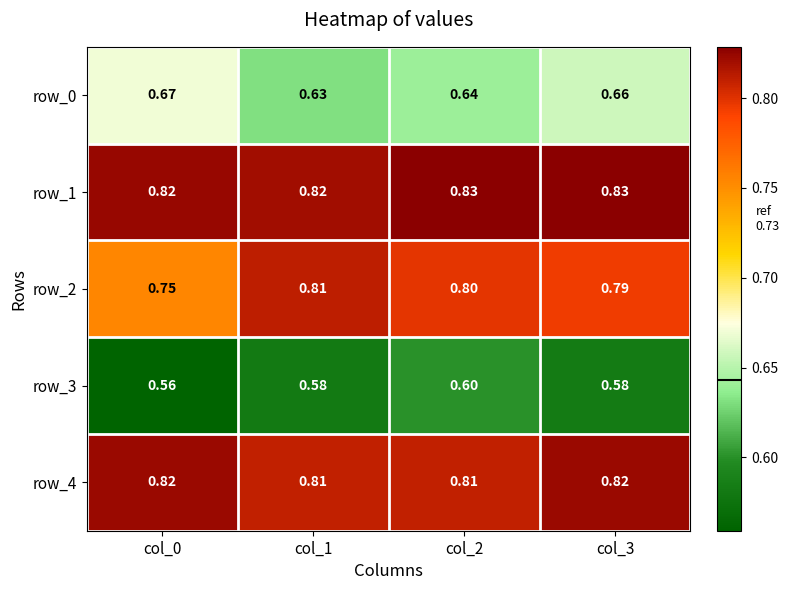

Count the number of data series in this chart.

5